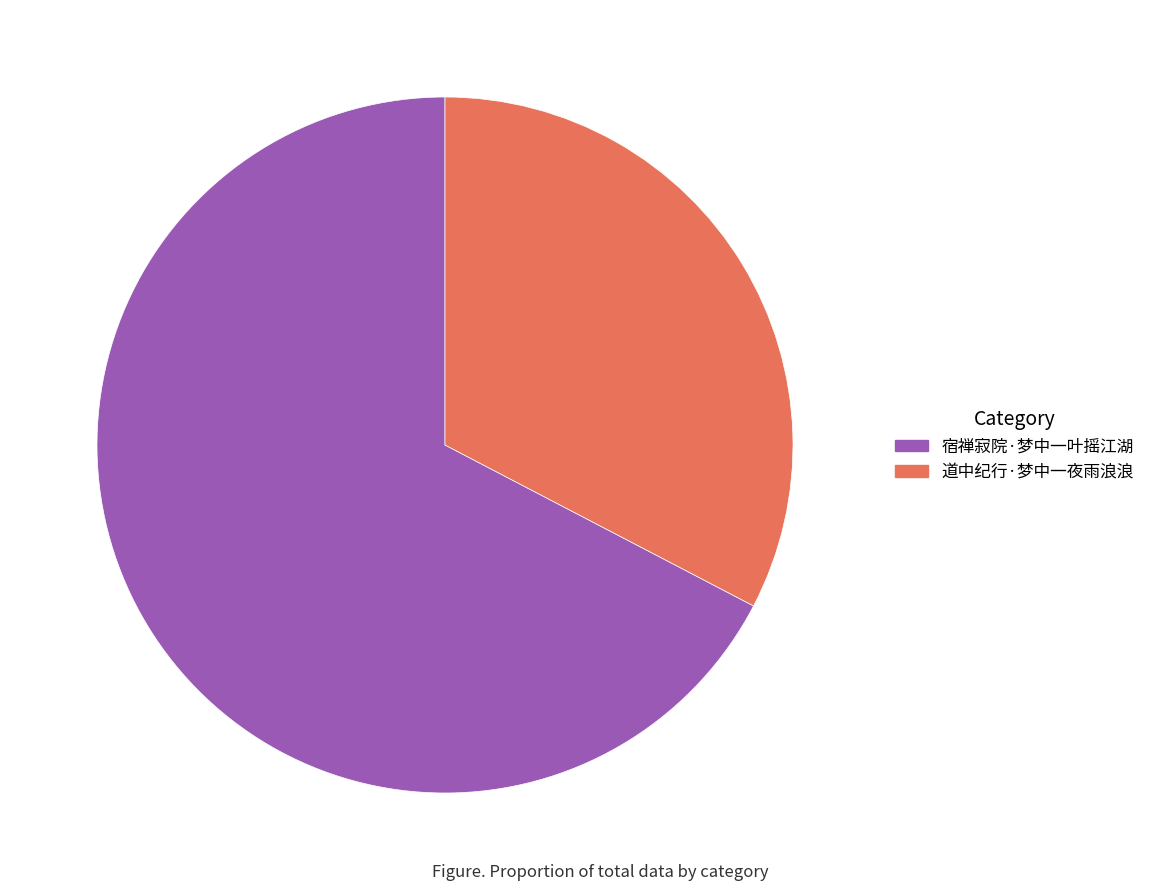

Is 宿禅寂院·梦中一叶摇江湖 the majority of the pie?

Yes